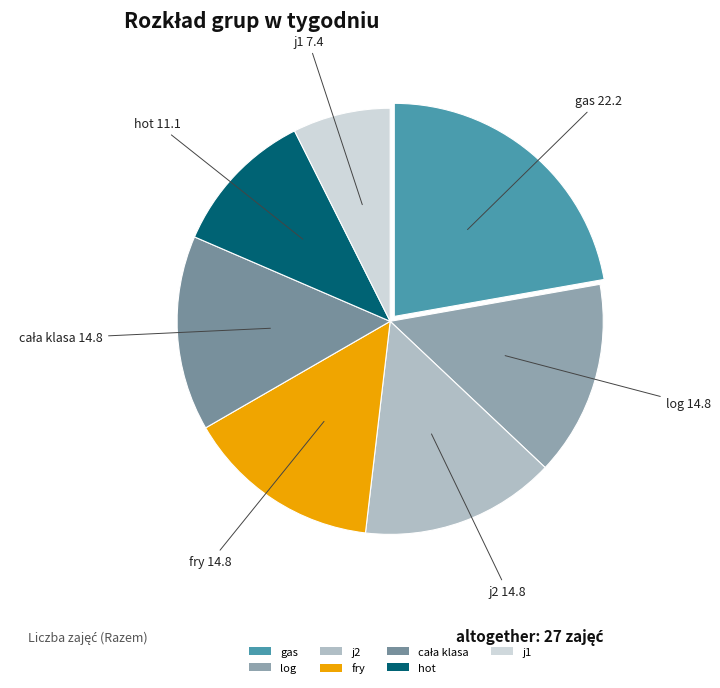

Count the number of slices in the pie.

7